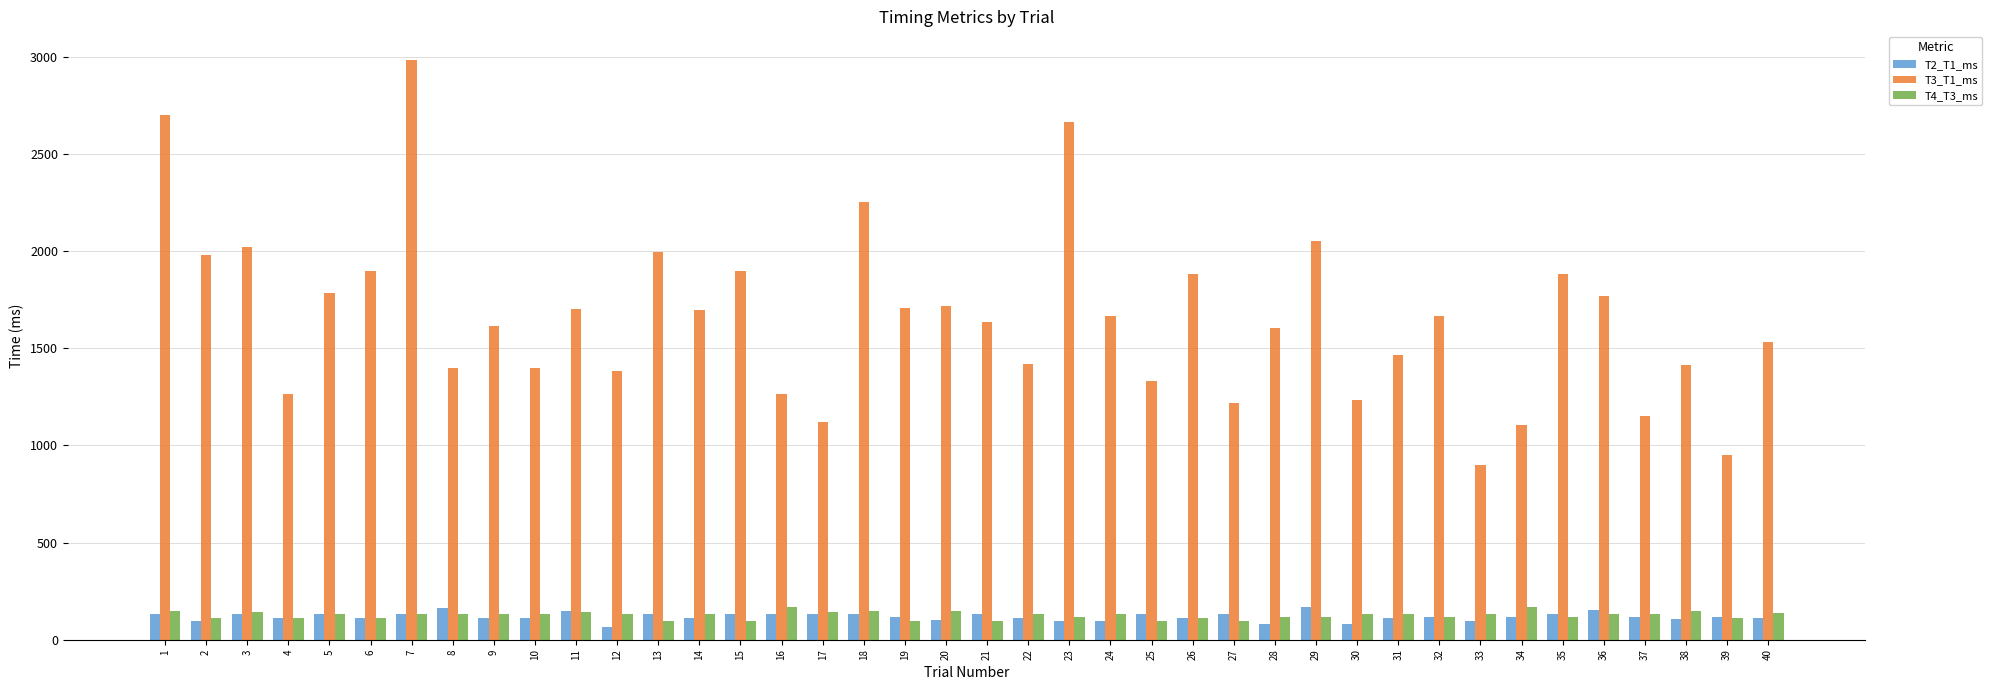

Is it true that T4_T3_ms equals 131 at 36?

True